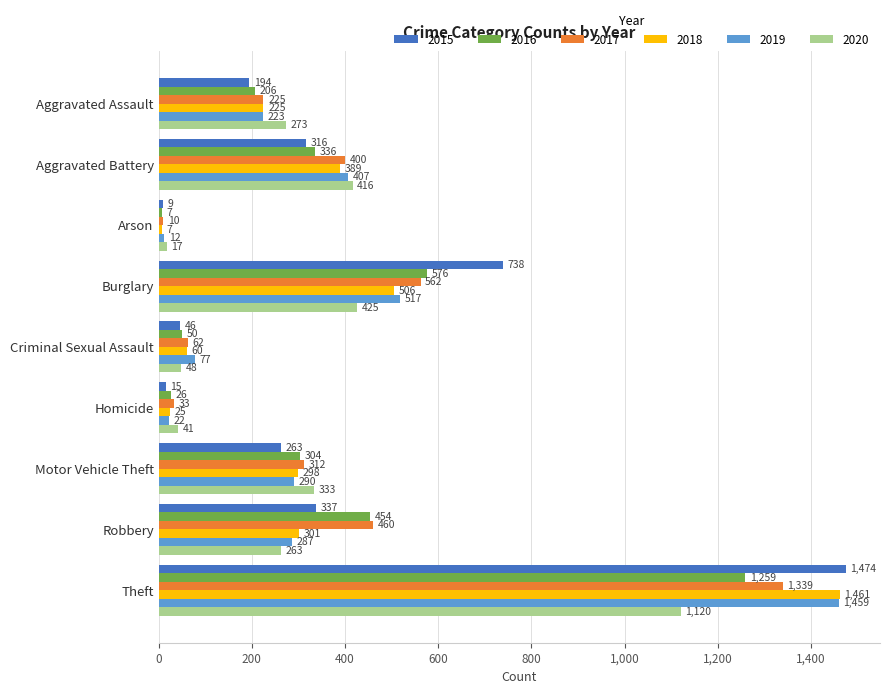

Between Burglary and Homicide, which series saw the biggest shift?

2015